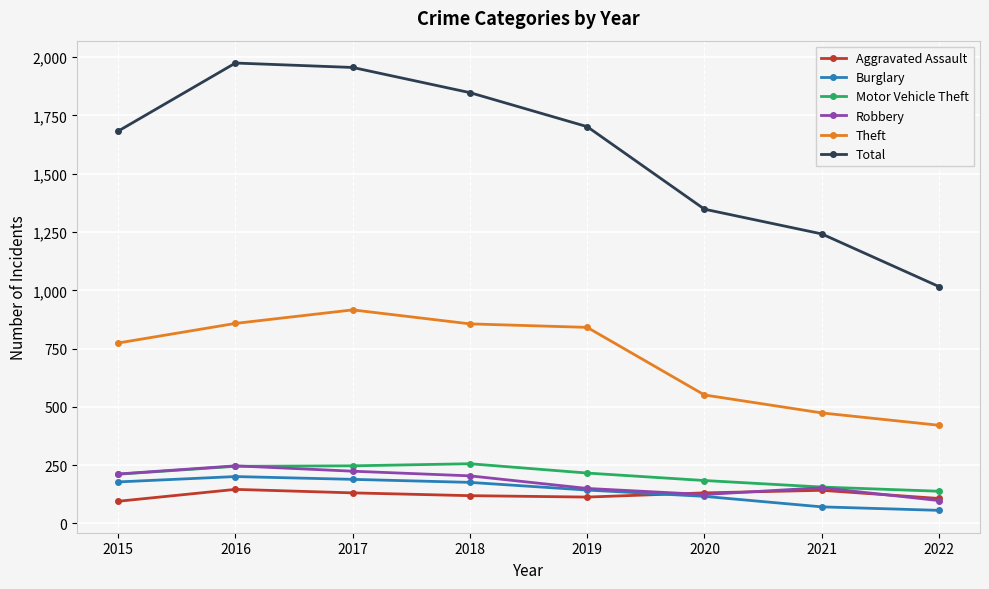

Count the number of categories in the chart.

8